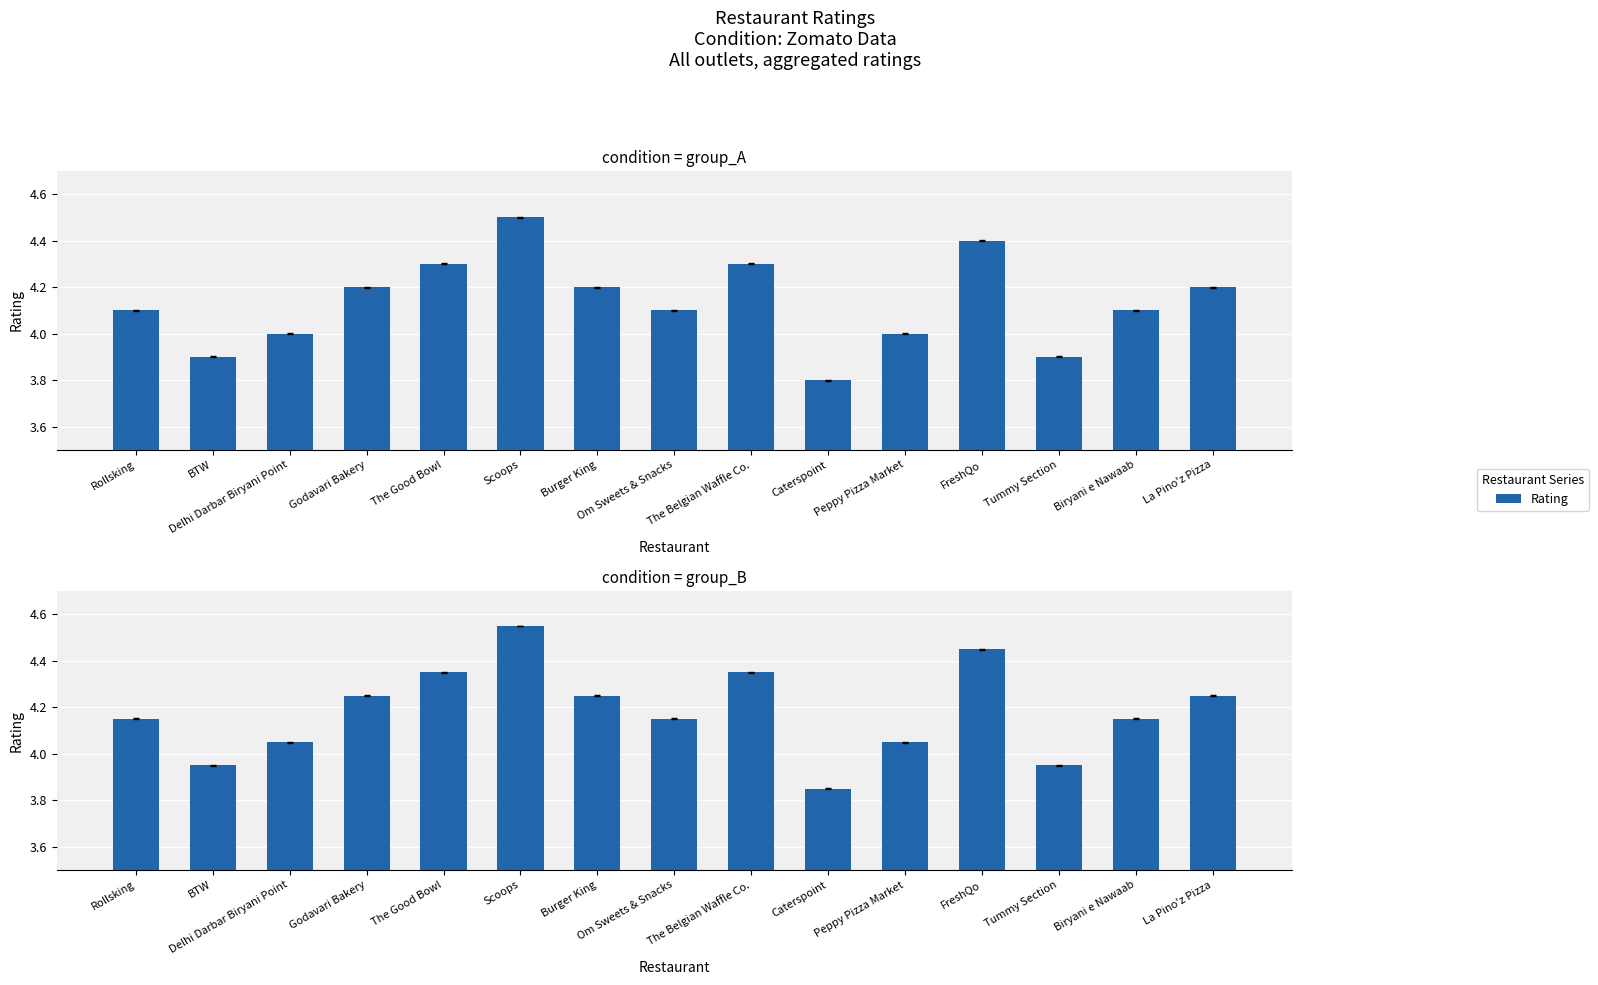

What is the sum of the values at Tummy Section and Om Sweets & Snacks?

8.1